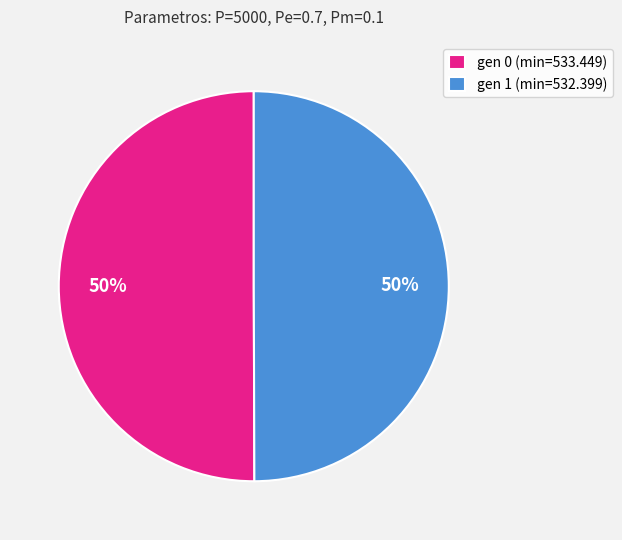

To the nearest percent, what is the combined percentage of gen 1 (min=532.399) and gen 0 (min=533.449)?

100%